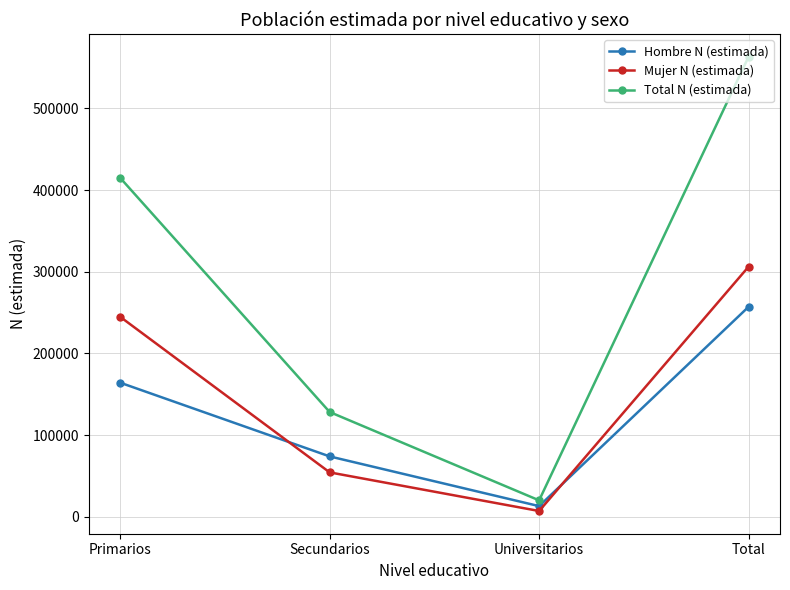

Count the Hombre N (estimada) values in the range 73916 to 257126.

3